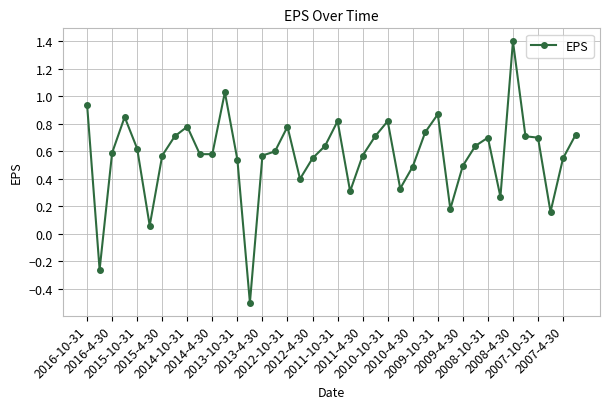

What is the difference between the maximum and second lowest values?

1.7